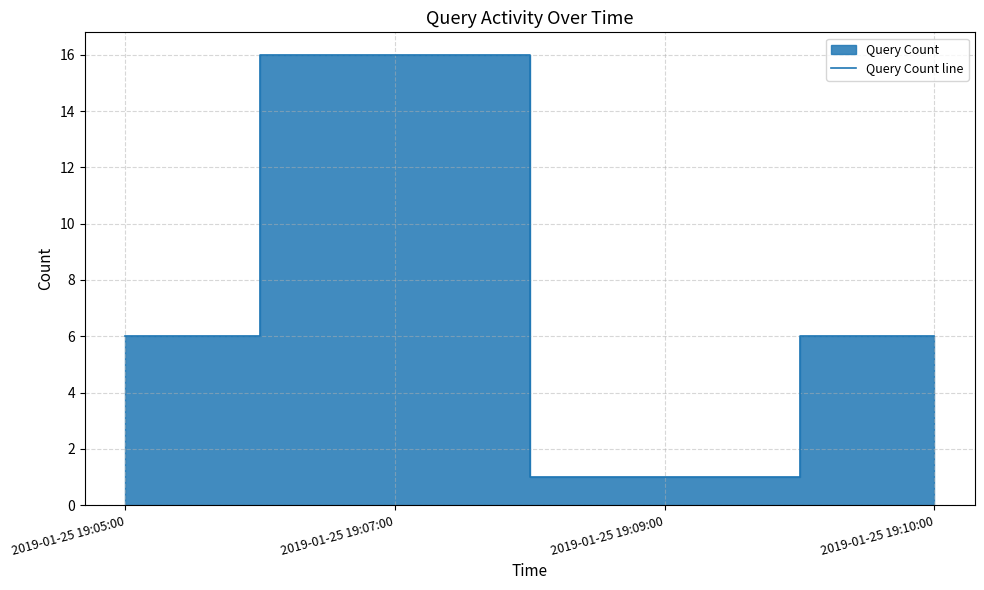

Rank the categories by value from highest to lowest.

2019-01-25 19:07:00, 2019-01-25 19:05:00, 2019-01-25 19:10:00, 2019-01-25 19:09:00